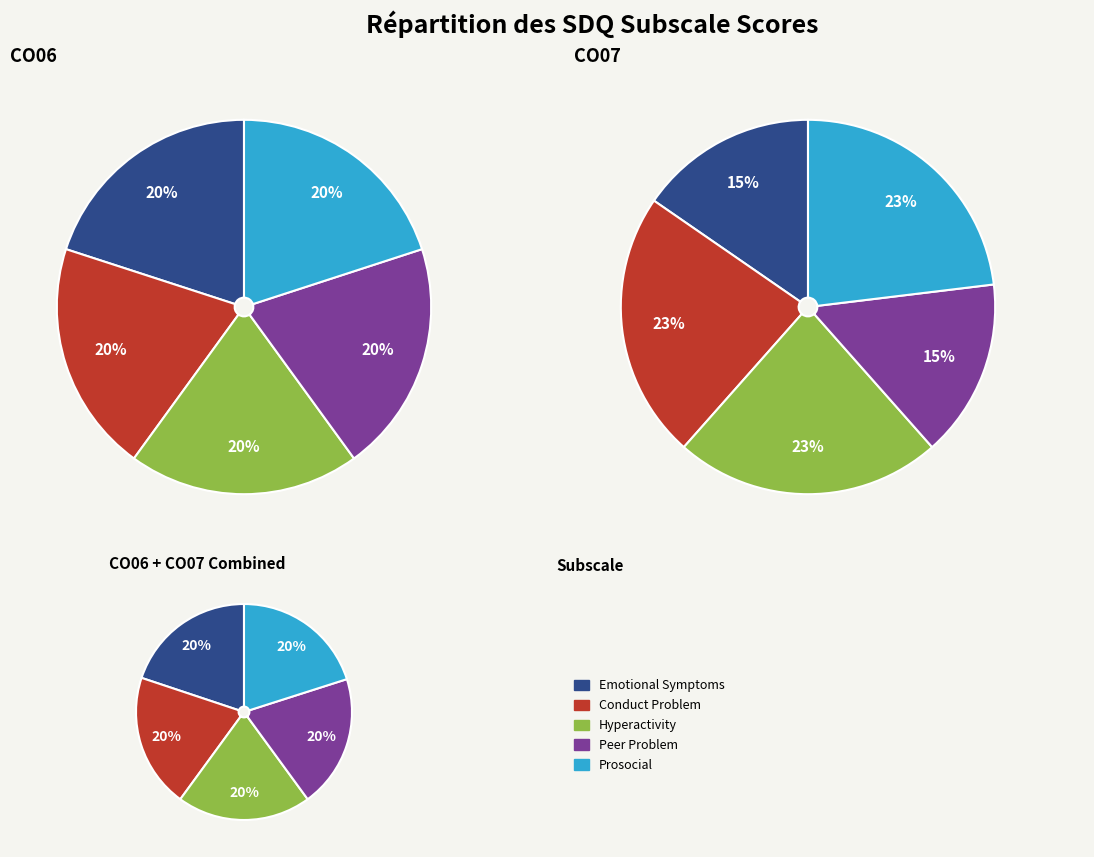

Which series has the widest spread of values?

sdq_emotional_symptoms